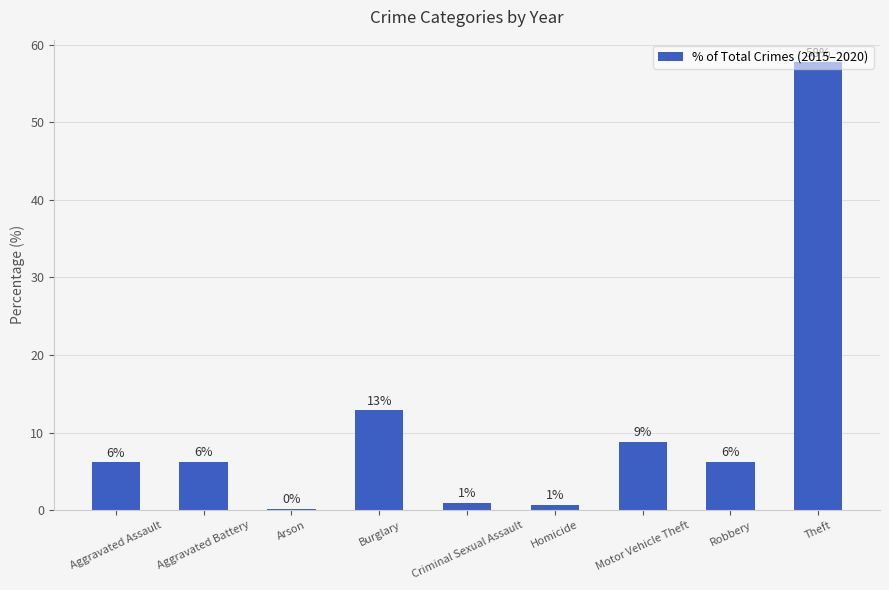

What is the change in value from Homicide to Motor Vehicle Theft?

+8.1